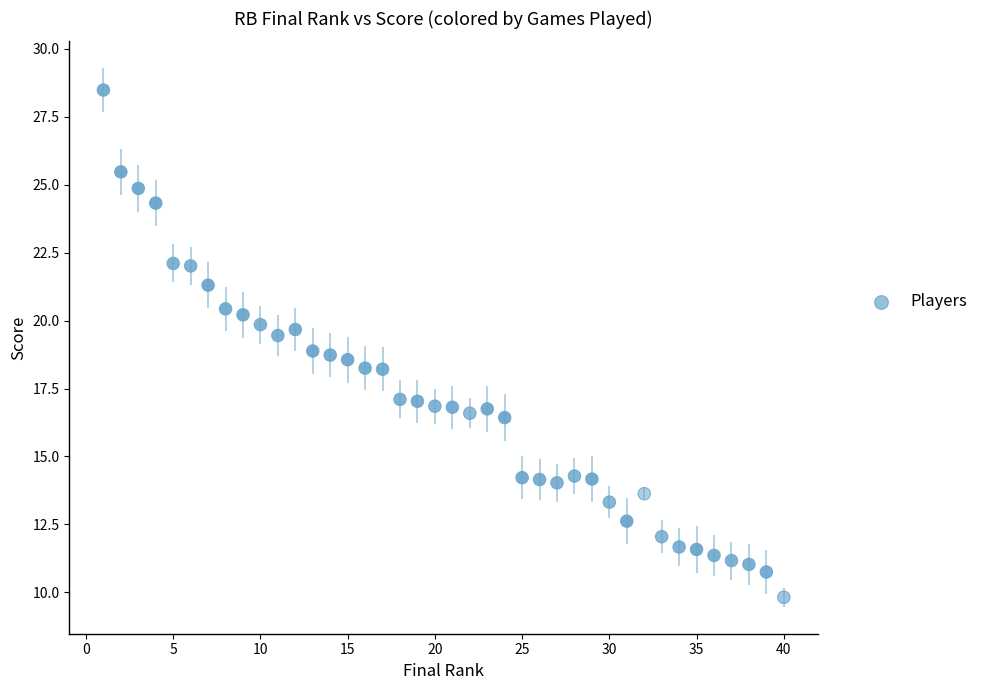

What is the range of X values (max minus min)?

39.0